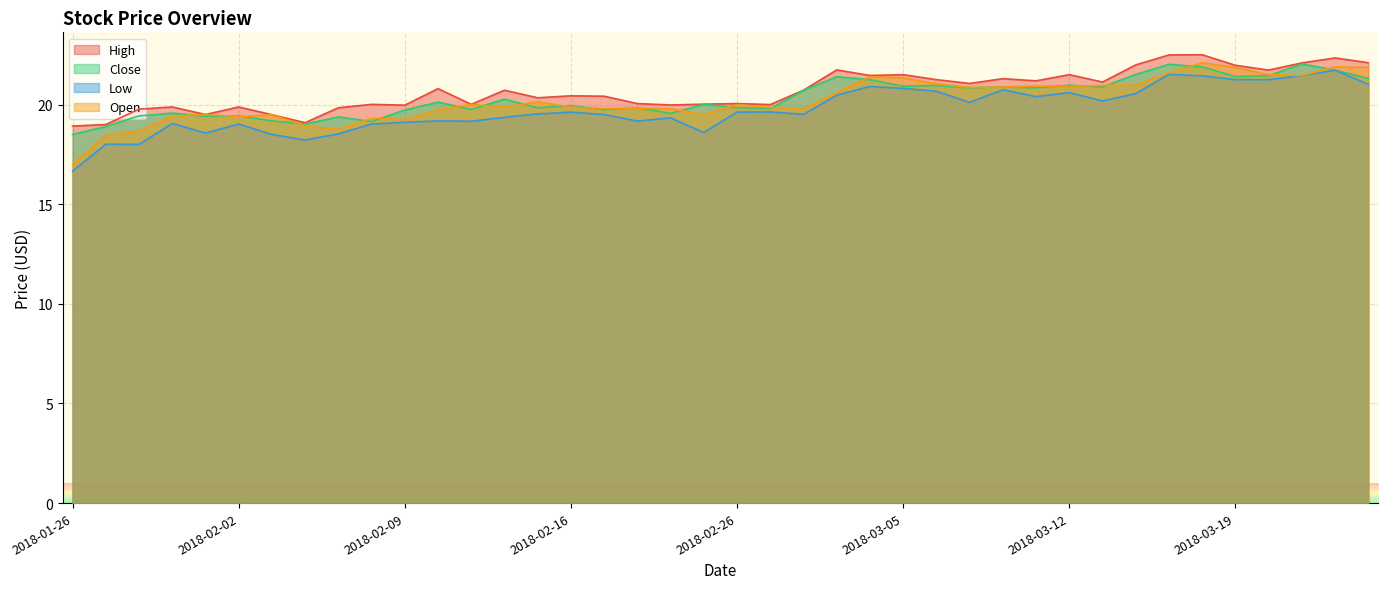

Which series has the largest total across all categories?

High